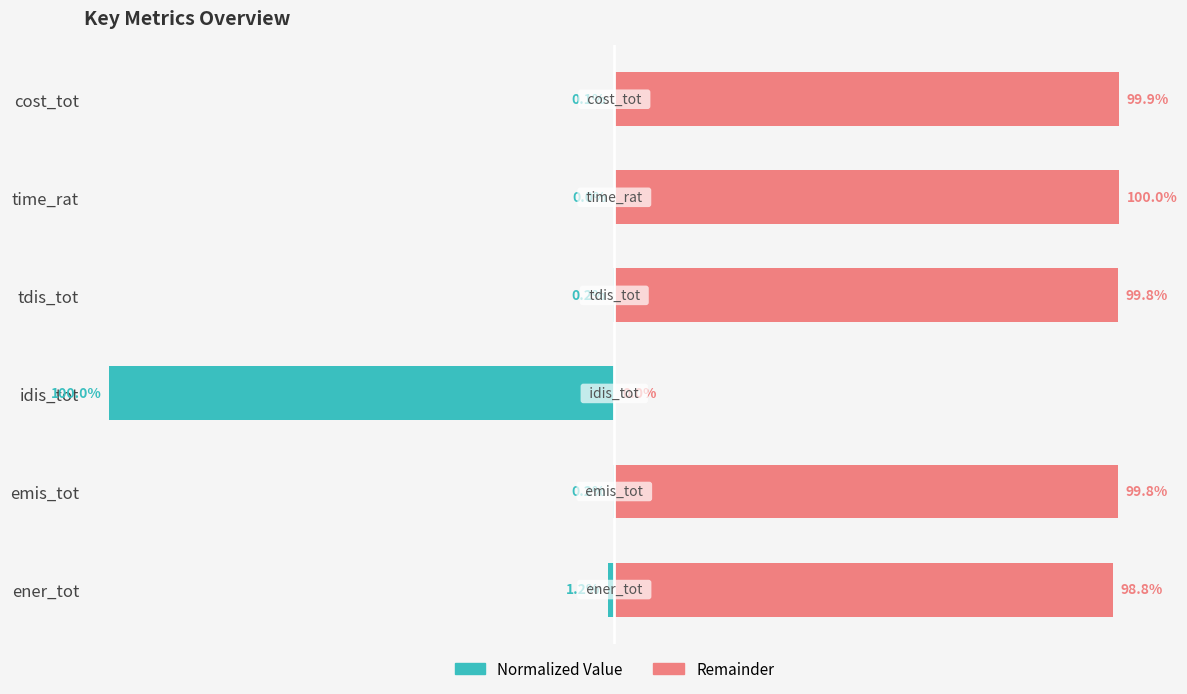

The remainder series shows 99.9 at cost_tot. True or false?

True